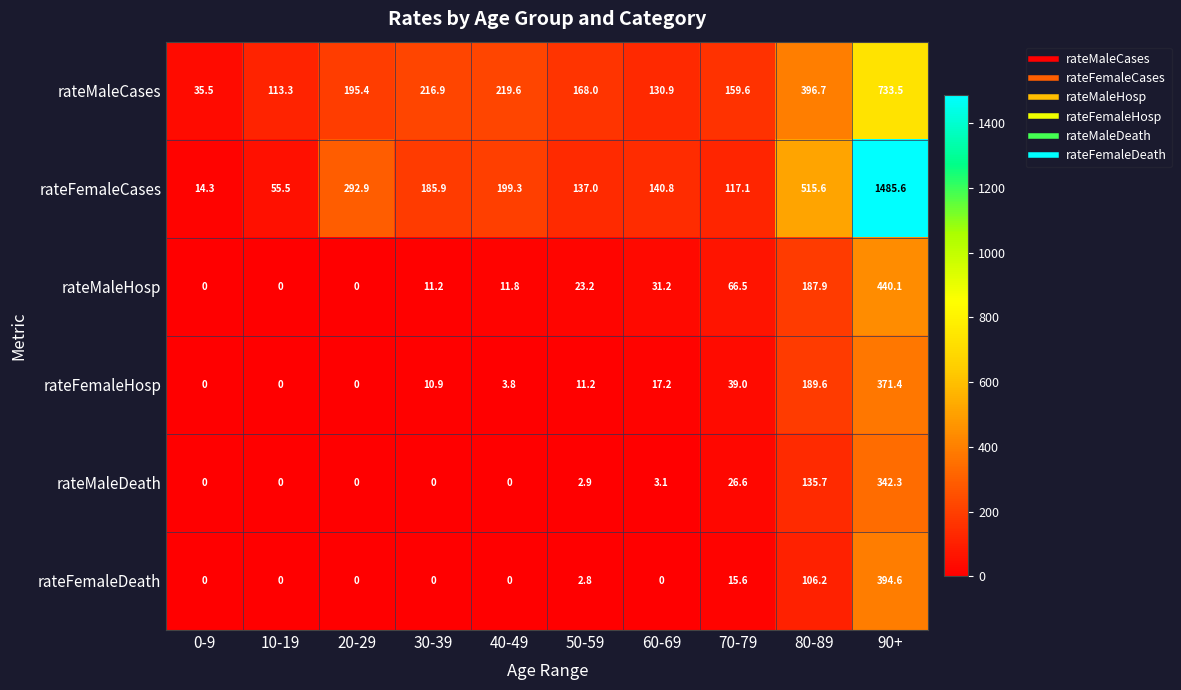

How many values in the rateFemaleCases series are below 185?

5